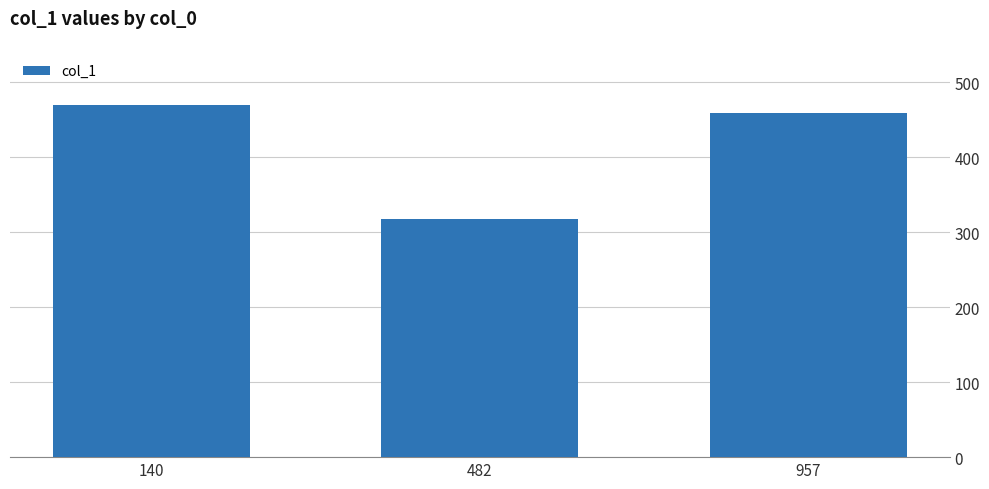

Reading right to left, transcribe all the data shown in this chart.

459	318	470